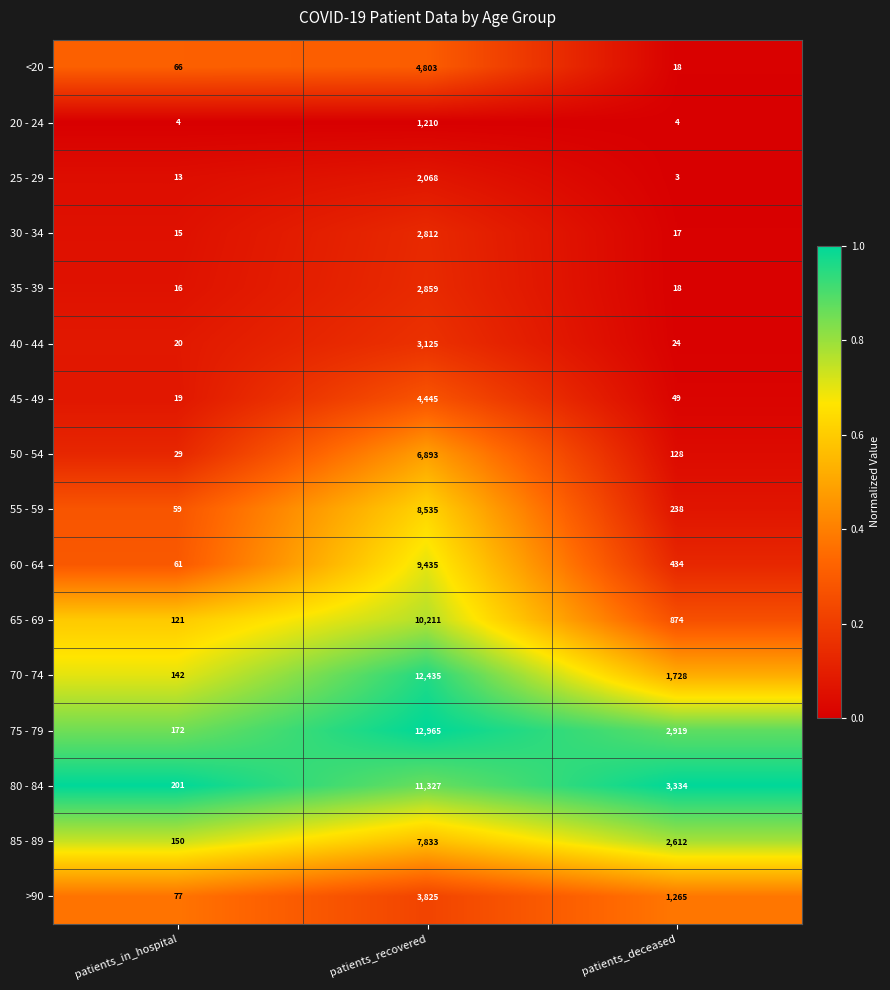

True or false: 40 - 44 has a value of 3125 at patients_recovered.

True